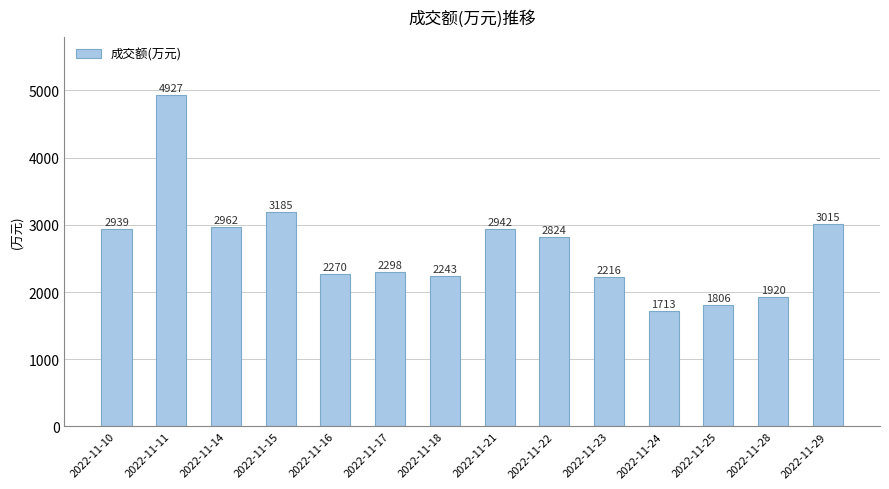

Is it true that the value at 2022-11-15 is 5232?

False